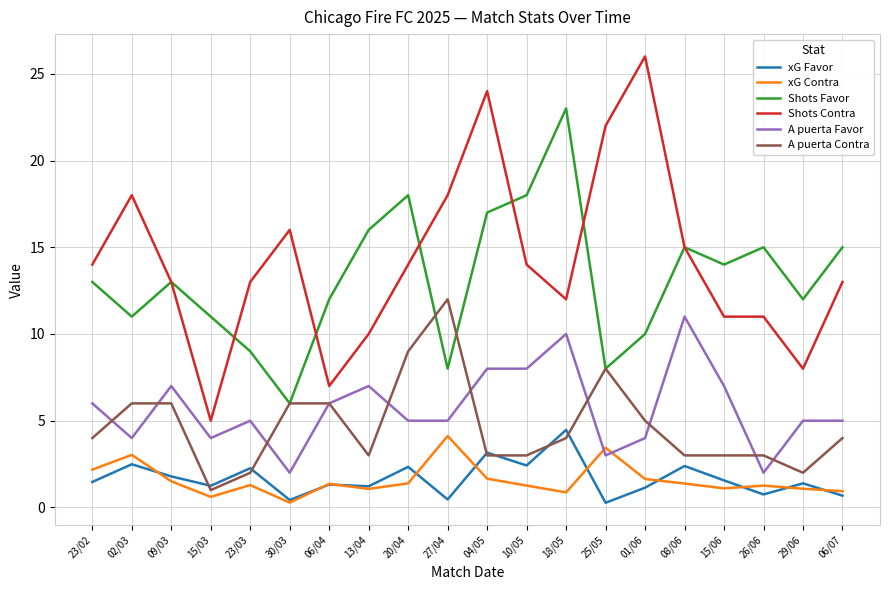

What is the total value across all series at 15/03?

22.9